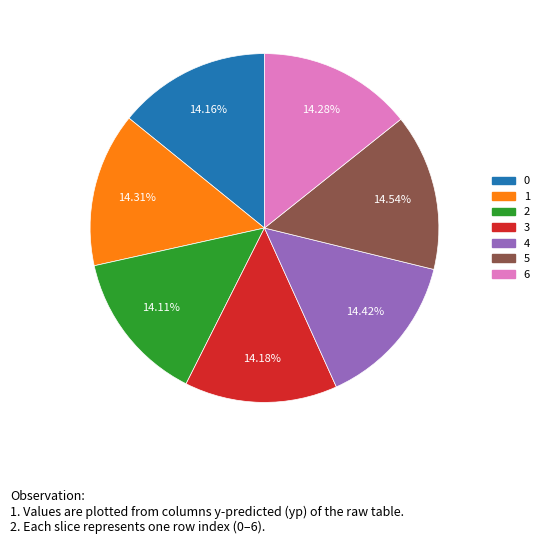

Does 3 represent more than half of the total?

No